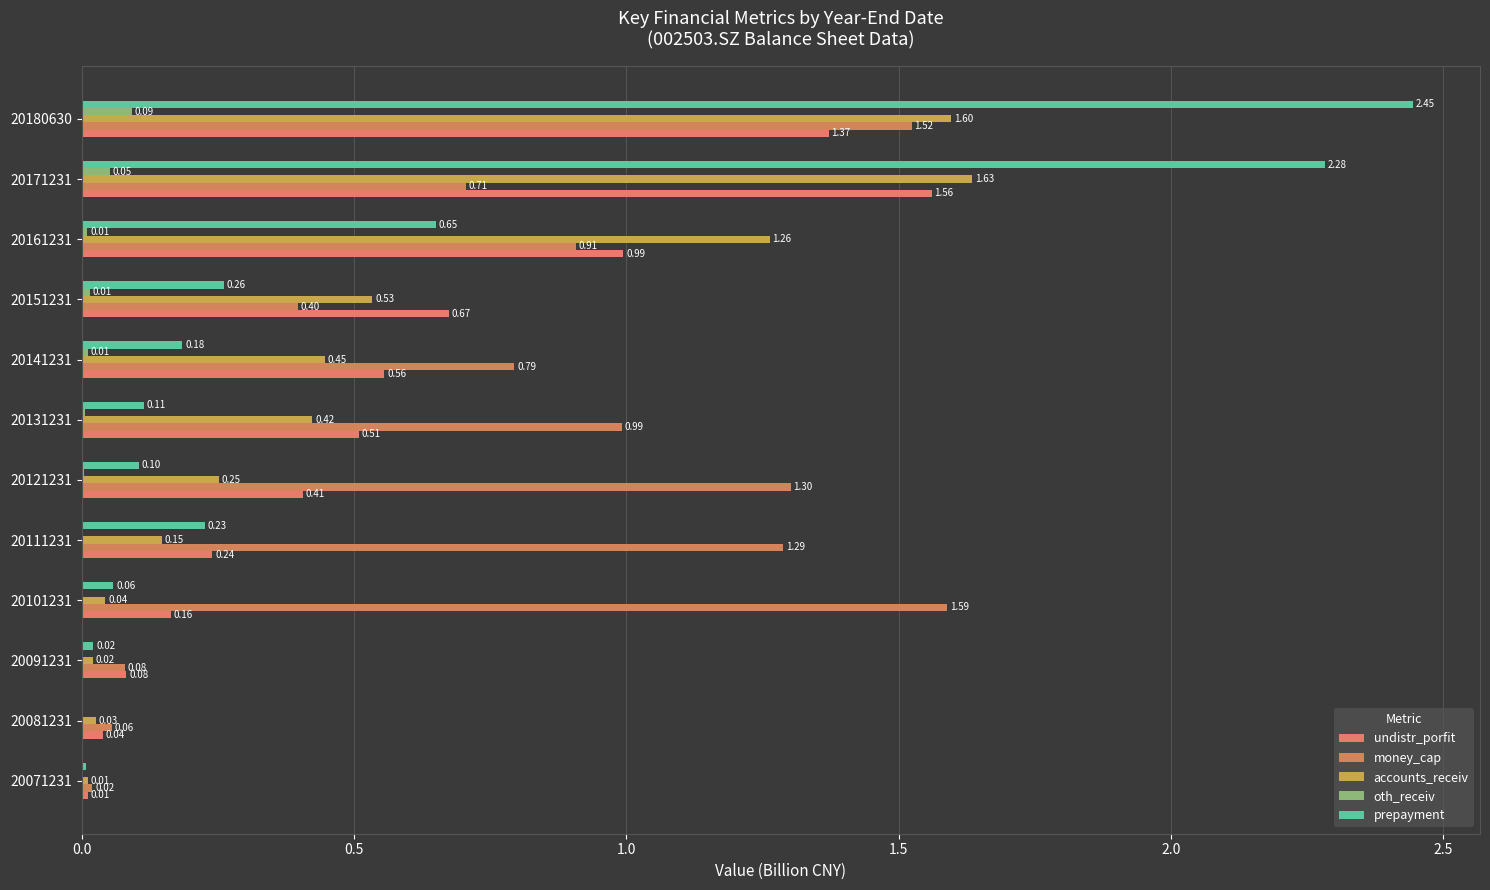

Which series has the largest total across all categories?

money_cap